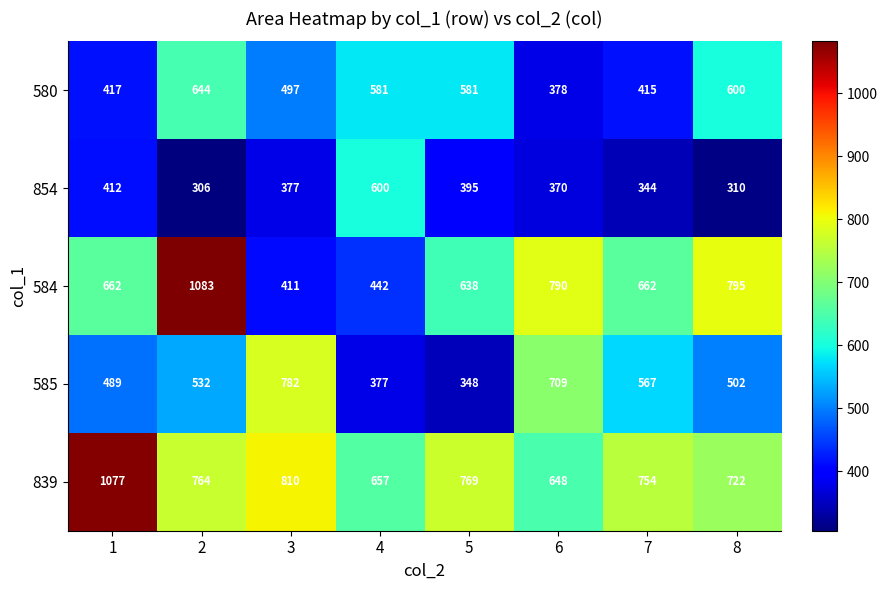

What is the approximate value of 839 at 8?

722